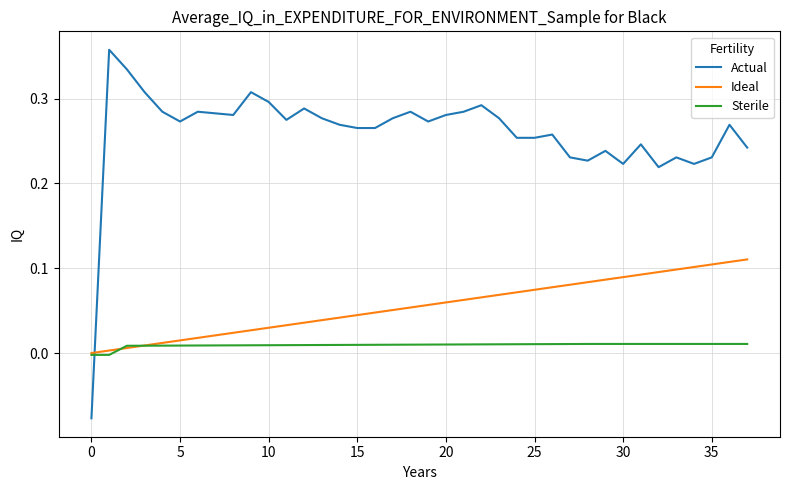

True or false: Actual has more than 0 interior local peaks.

True